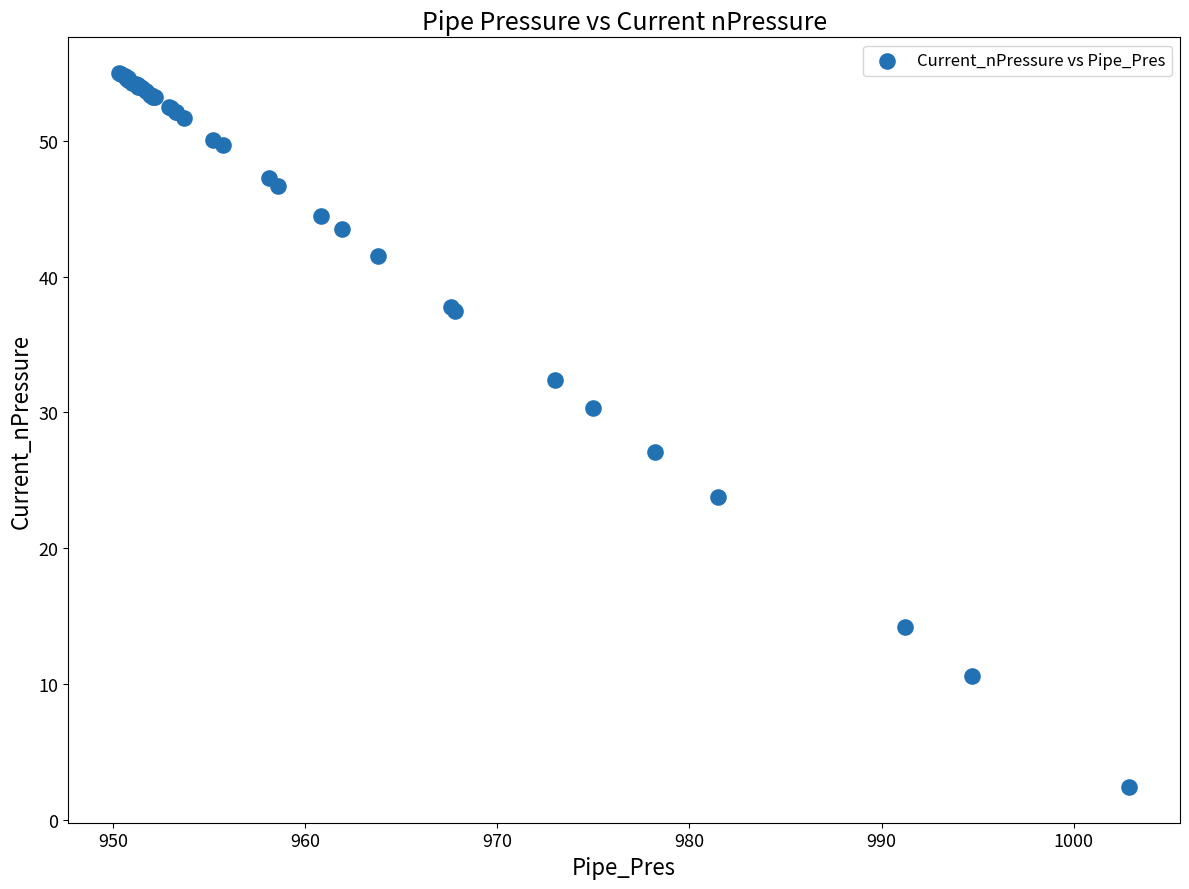

What Y value in the scatter plot is closest to 28?

27.1